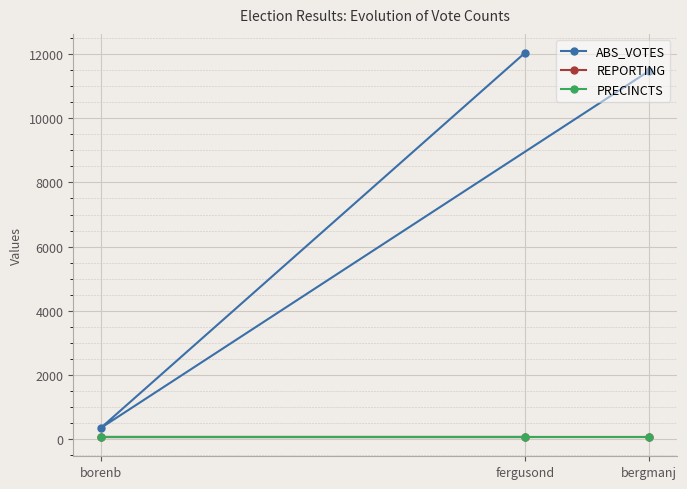

Which label corresponds to the smallest value in the chart?

bergmanj